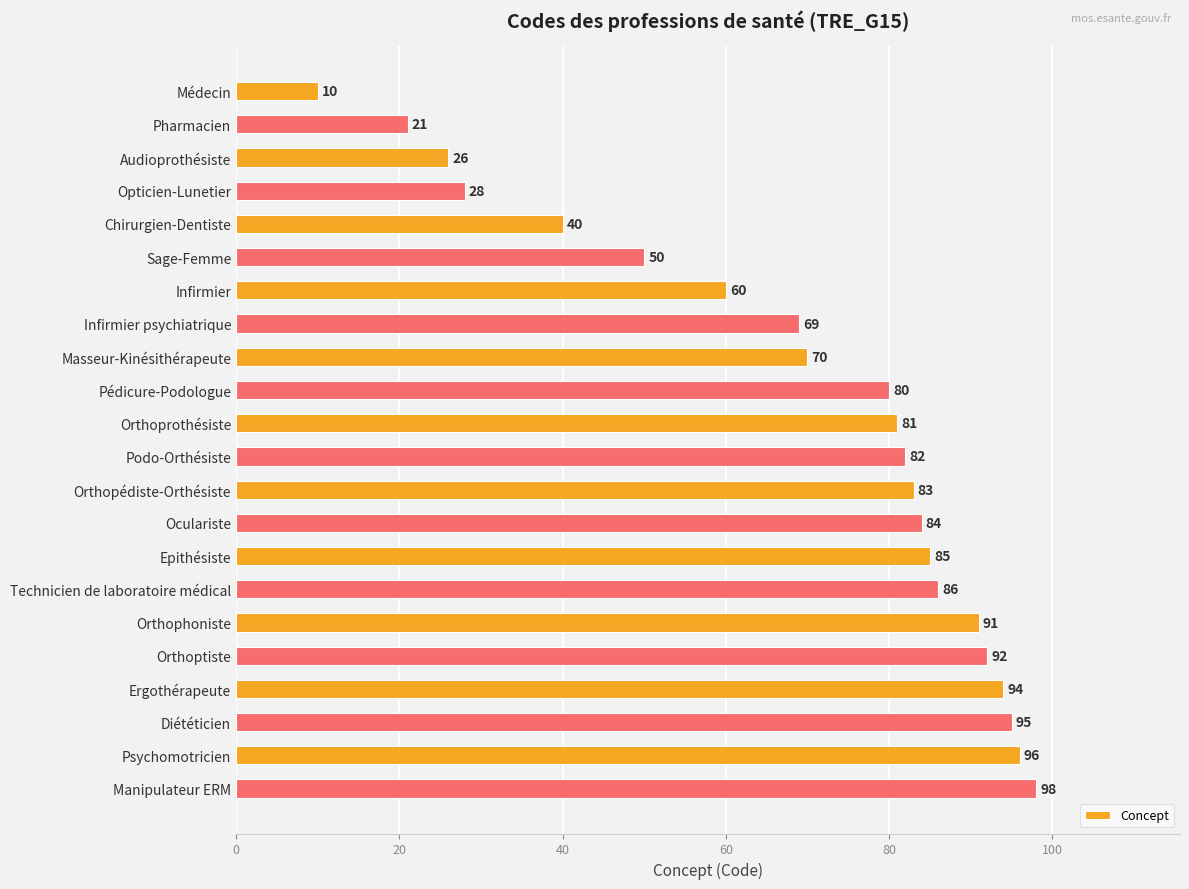

List the labels in order of value, smallest first.

Médecin, Pharmacien, Audioprothésiste, Opticien-Lunetier, Chirurgien-Dentiste, Sage-Femme, Infirmier, Infirmier psychiatrique, Masseur-Kinésithérapeute, Pédicure-Podologue, Orthoprothésiste, Podo-Orthésiste, Orthopédiste-Orthésiste, Oculariste, Epithésiste, Technicien de laboratoire médical, Orthophoniste, Orthoptiste, Ergothérapeute, Diététicien, Psychomotricien, Manipulateur ERM